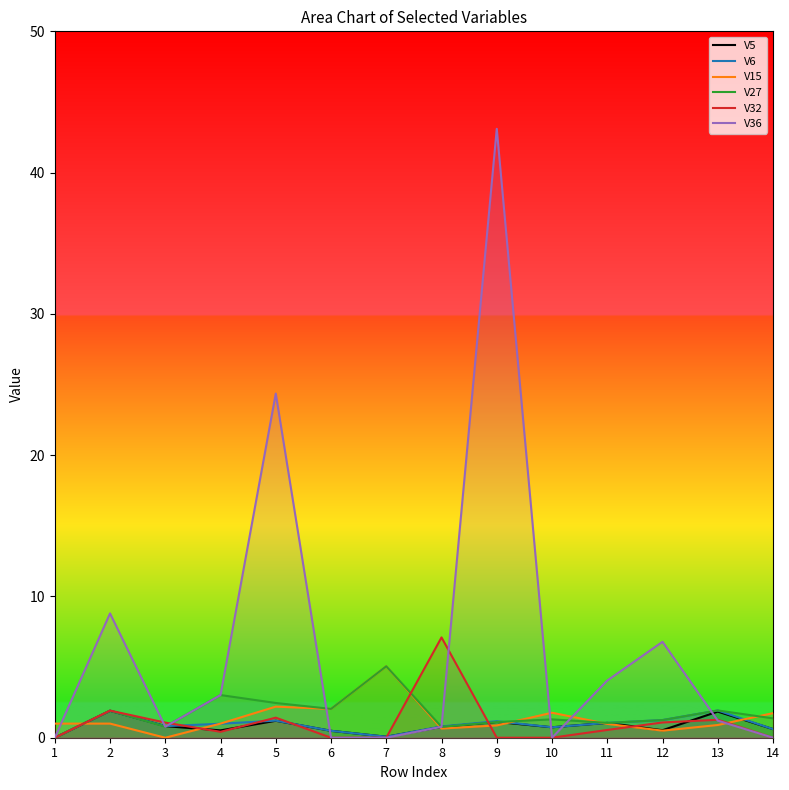

How many categories are shown in the chart?

14